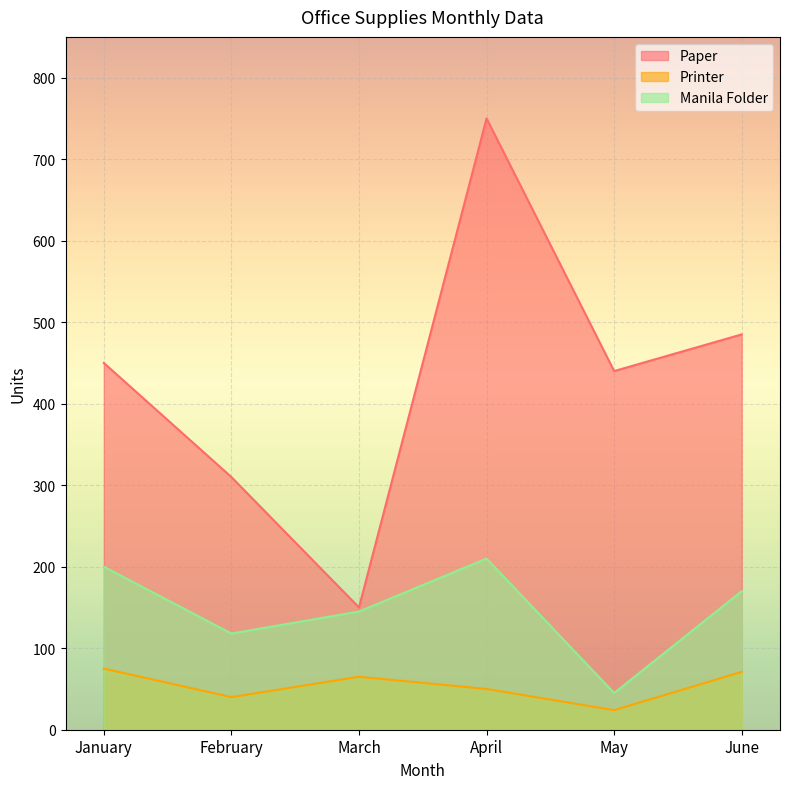

What is the sum of all Paper values?

2585